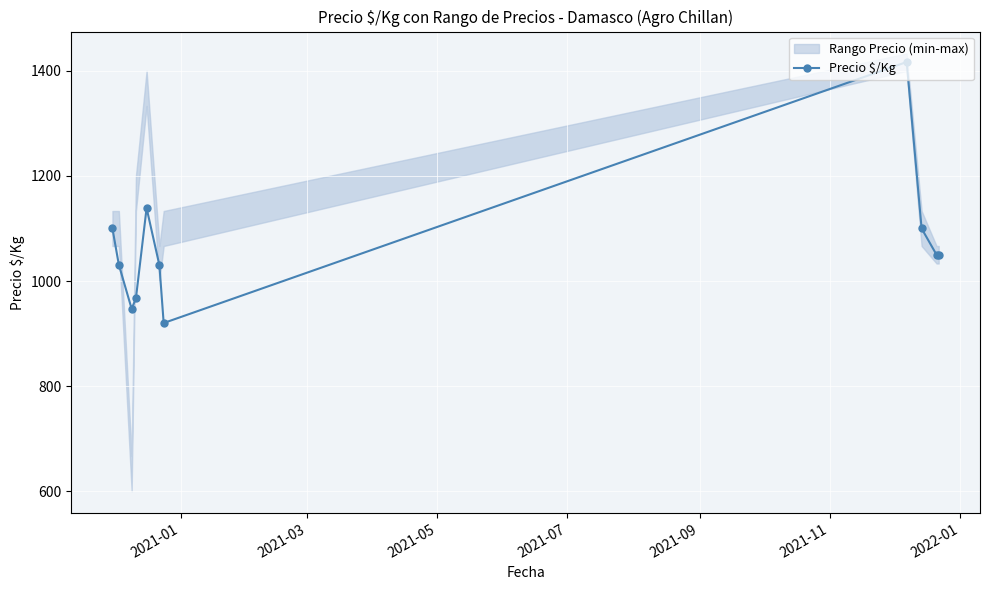

How many lines are shown in the chart?

1